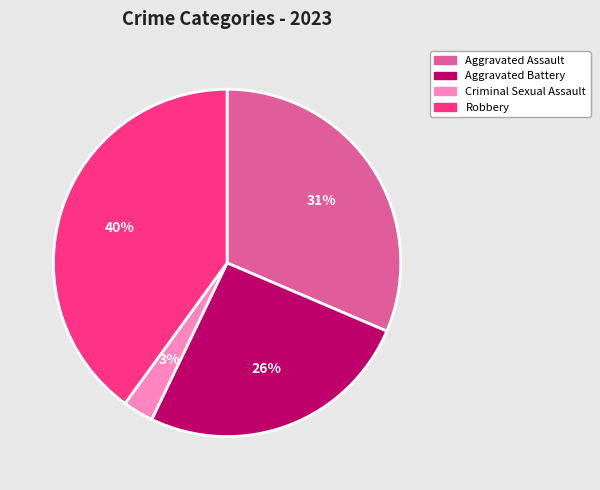

What percentage is the Criminal Sexual Assault slice, to the nearest percent?

3%